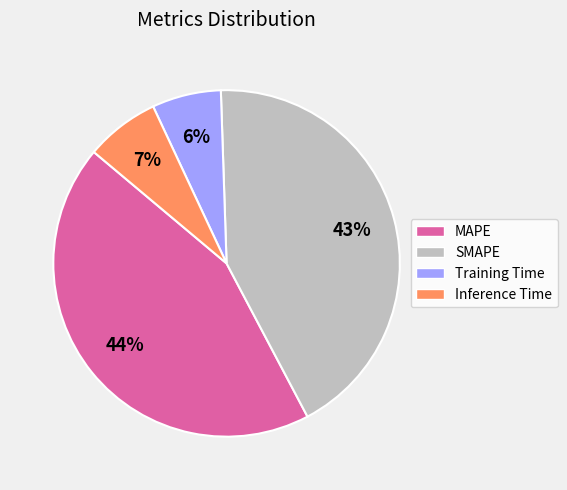

Between MAPE and Training Time, which is larger?

MAPE